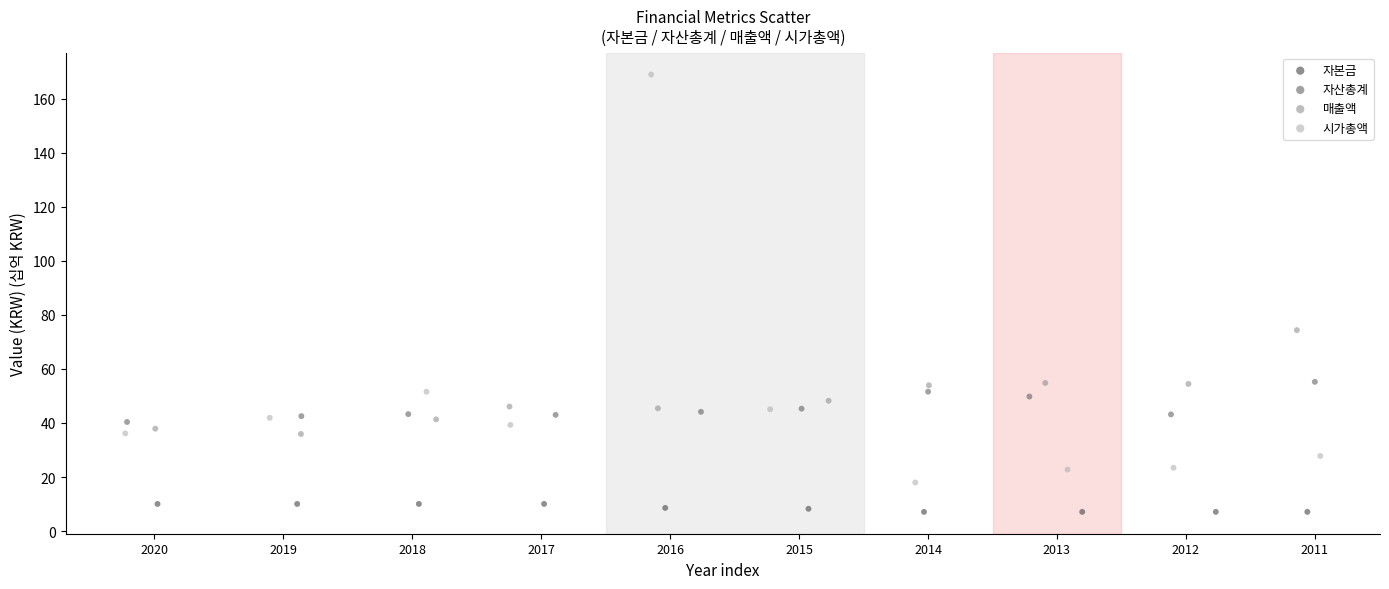

Which series has the widest spread of Y values?

시가총액